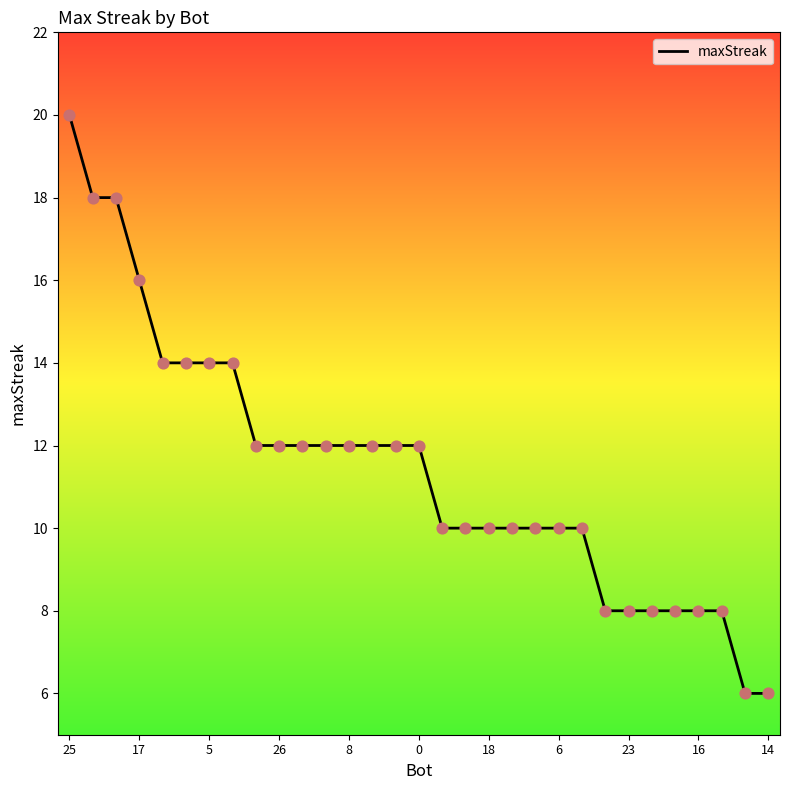

What is the difference between the maximum and minimum values?

14